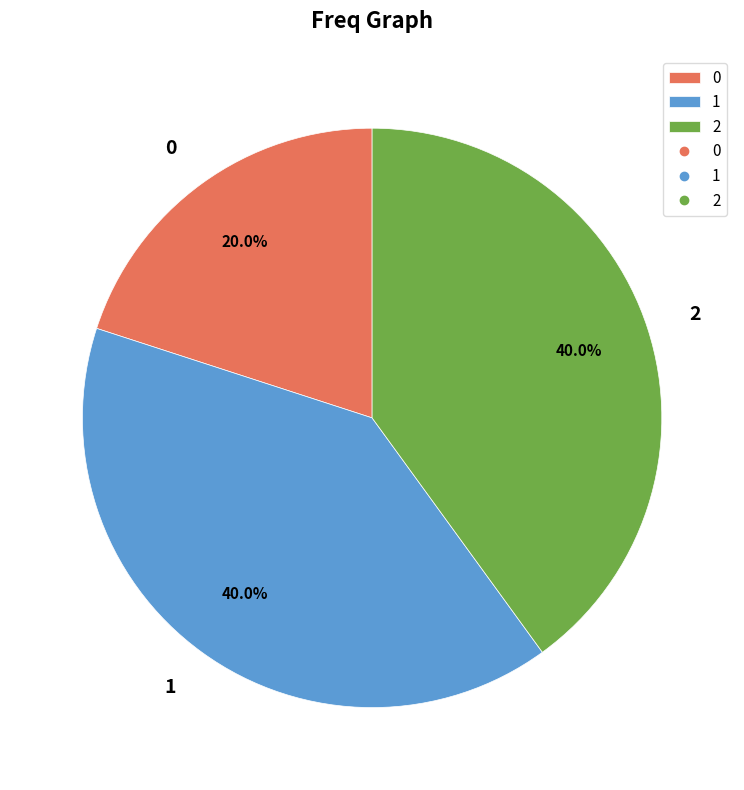

What percentage is NOT represented by 0?

80.0%